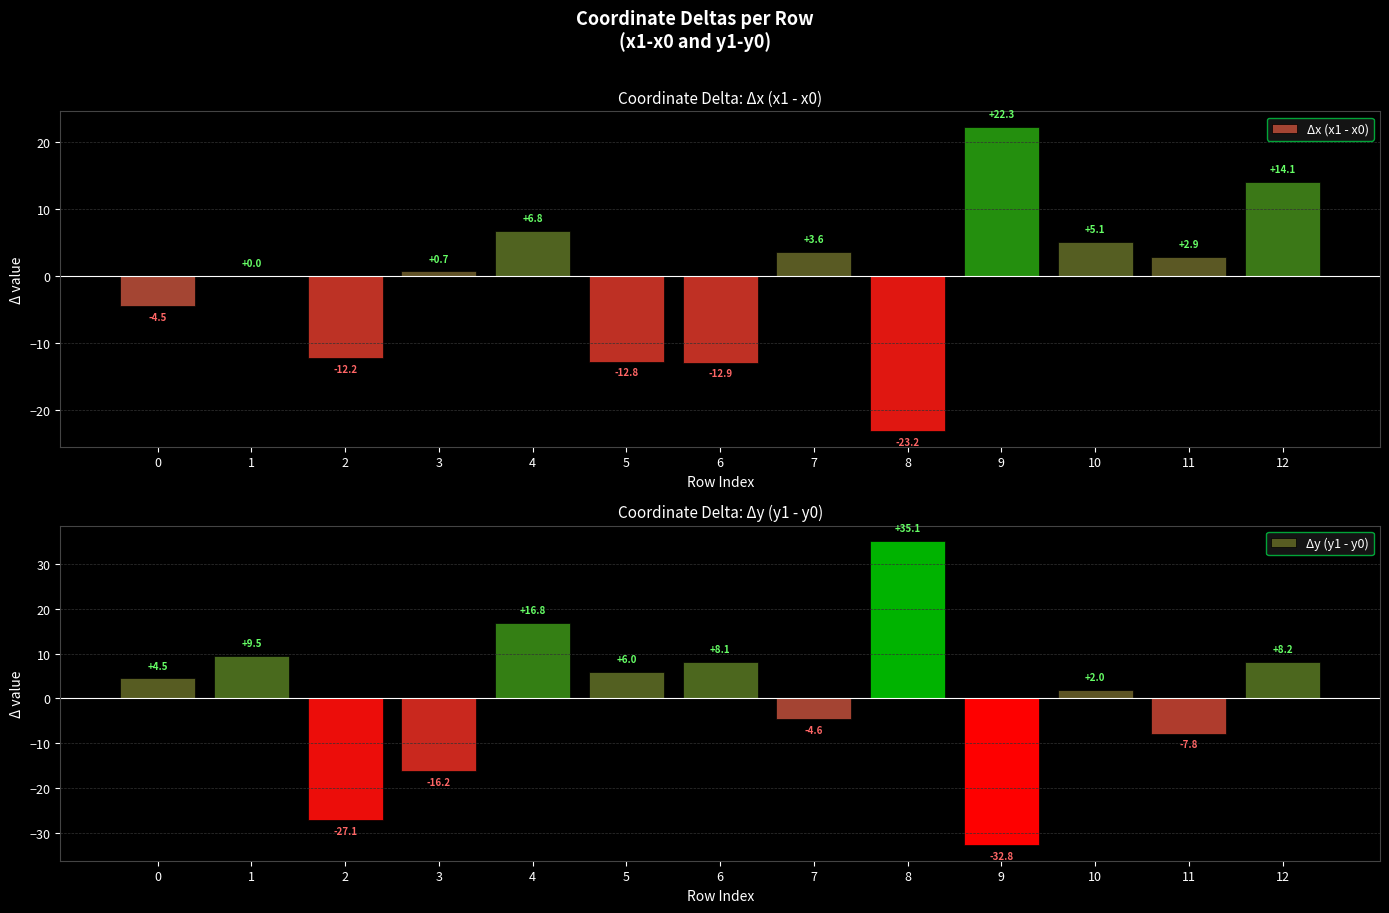

Count the number of data series in this chart.

2